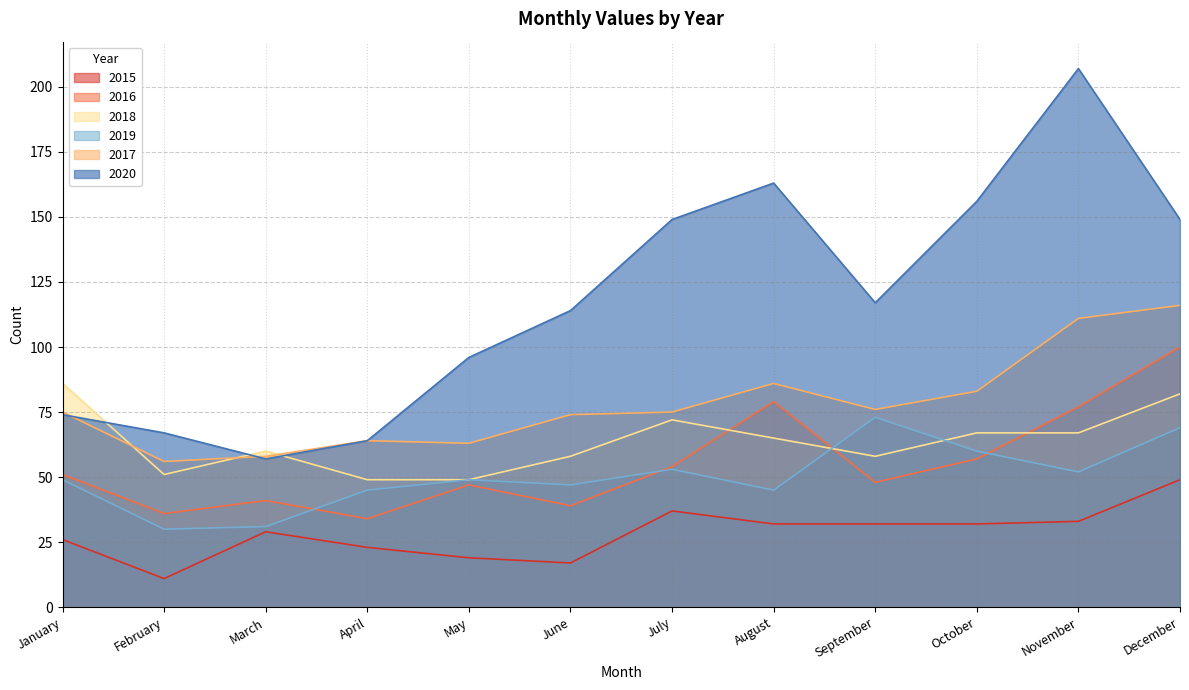

Which label corresponds to the largest value in the chart?

November